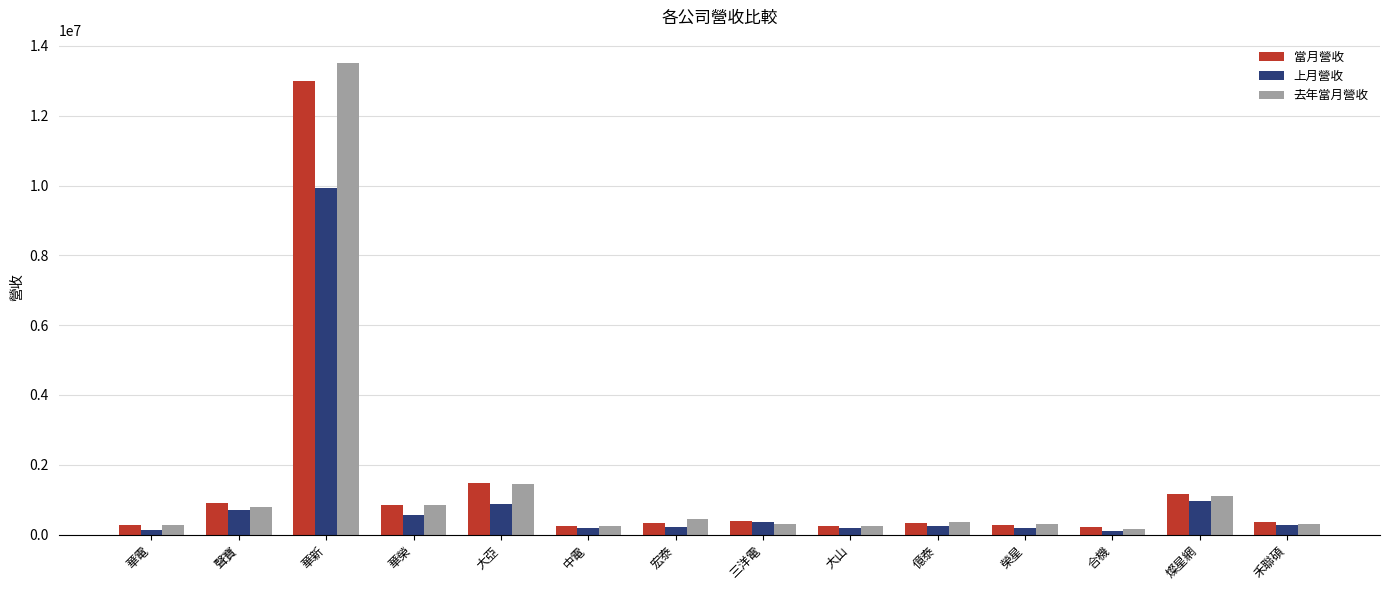

How many groups of bars are there?

14